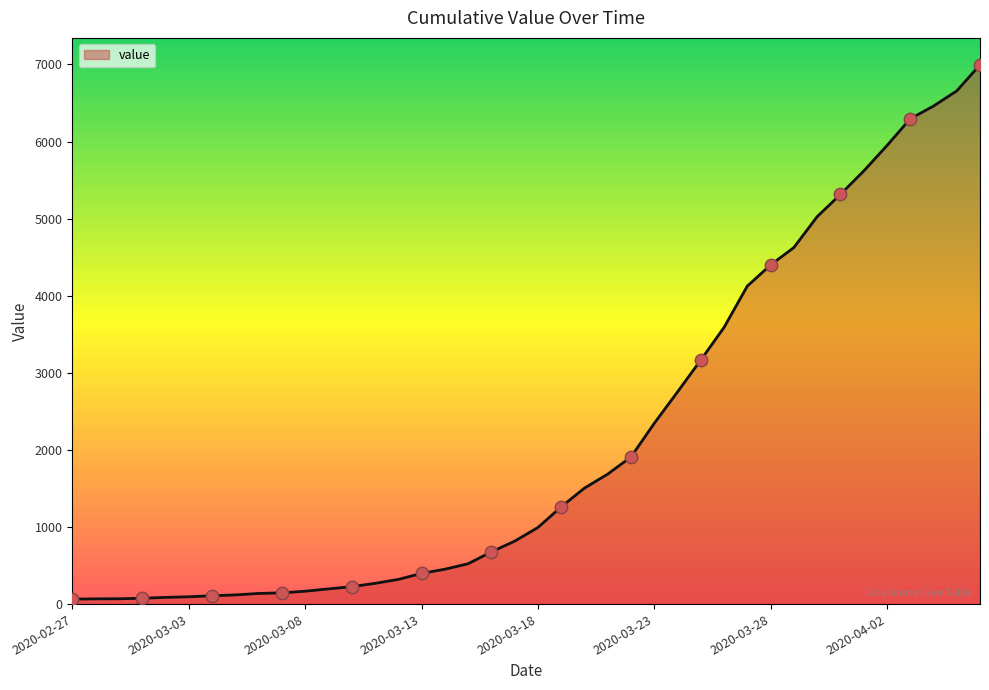

What is the difference between the maximum and minimum values?

6931